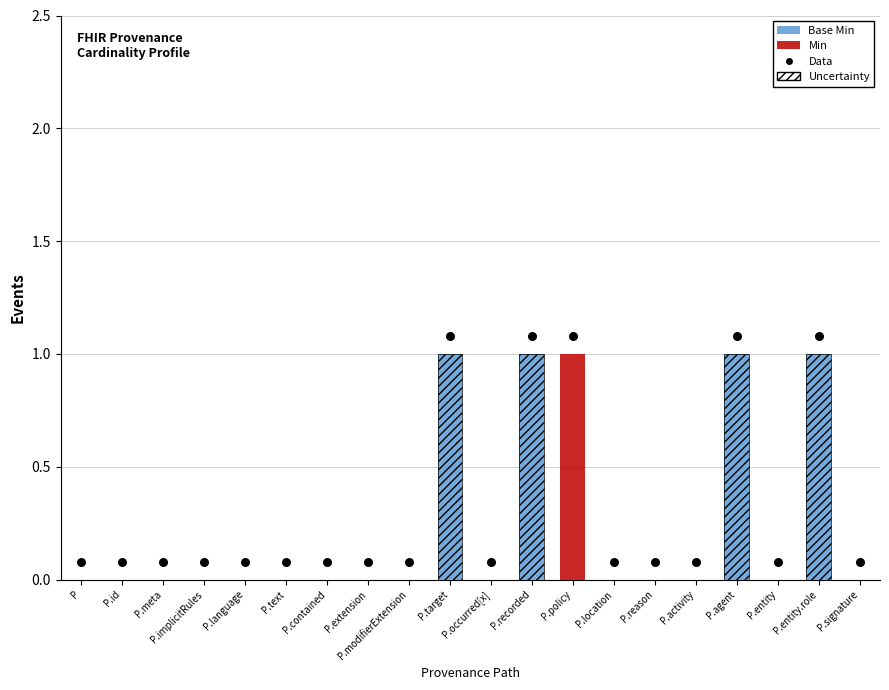

Which series reaches the minimum Y coordinate?

Base Min